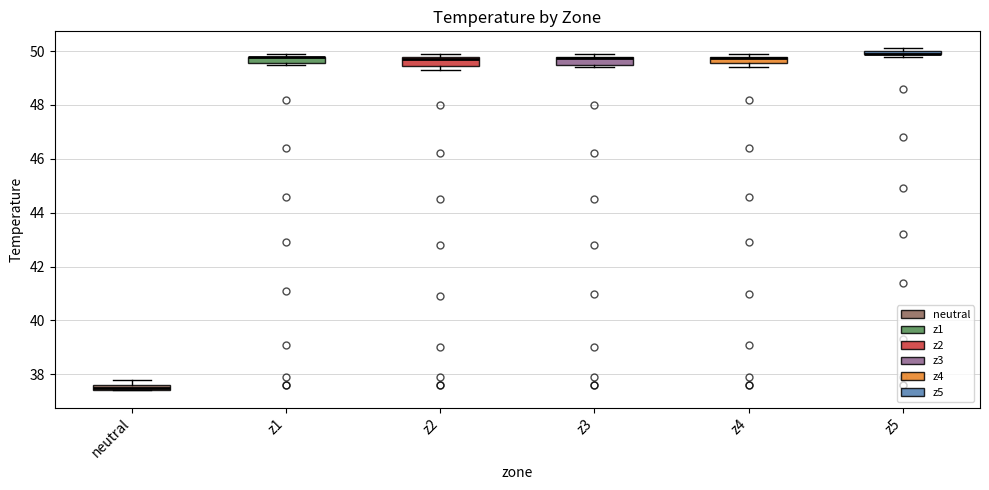

Where is the lower edge of the box for z5 on the y-axis? The values are not printed on the chart, so give them approximately, as read against the axis.

49.8